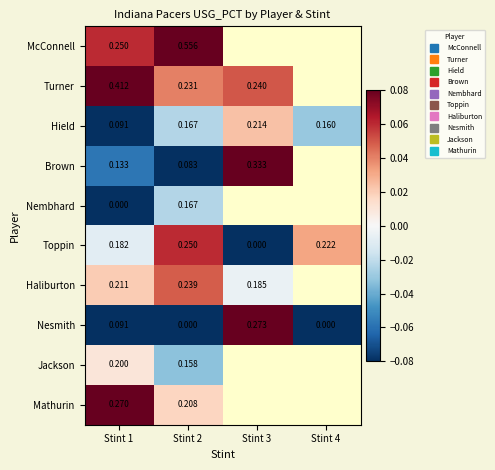

Rank the series by their maximum value, from highest to lowest.

McConnell, Turner, Brown, Nesmith, Mathurin, Toppin, Haliburton, Hield, Jackson, Nembhard